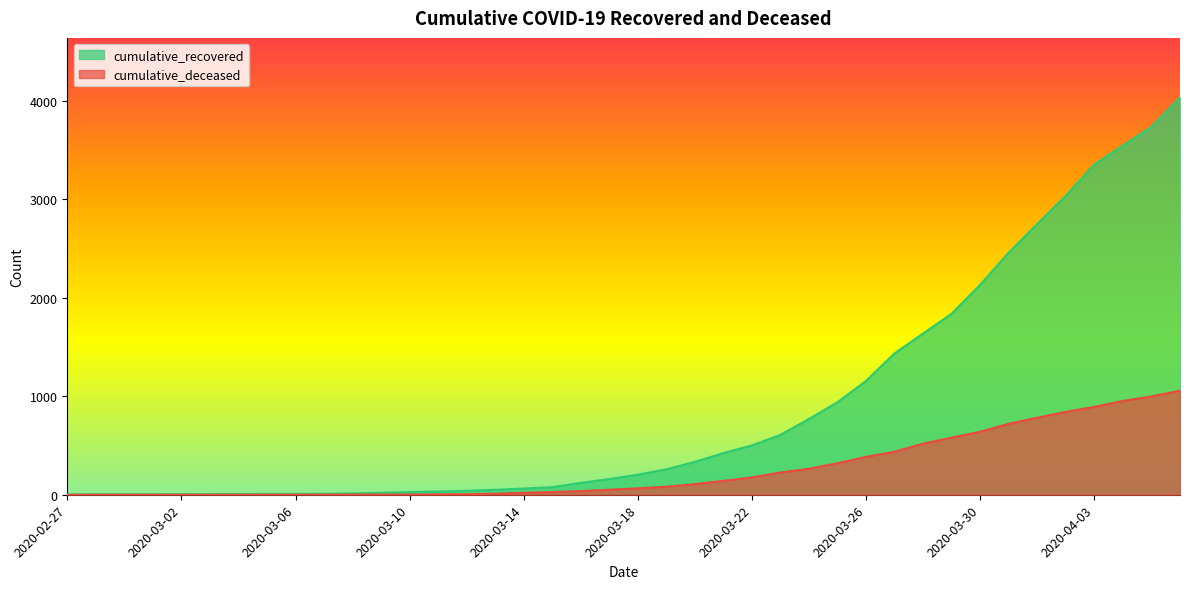

How many lines are shown in the chart?

2